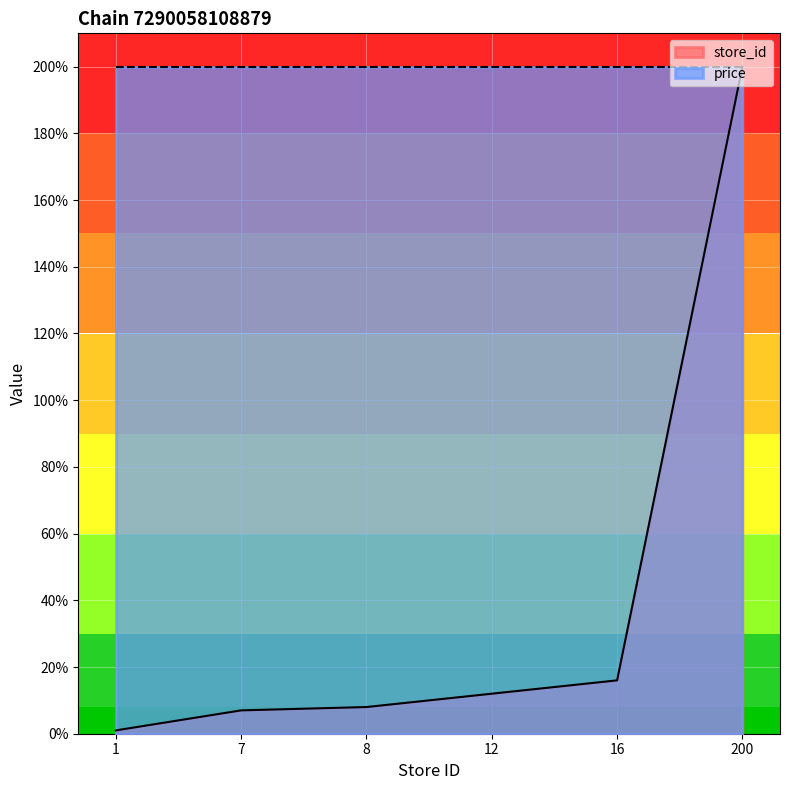

Reading left to right, transcribe all the data shown in this chart.

1=1.0	7=7.0	8=8.0	12=12.0	16=16.0	200=200.0